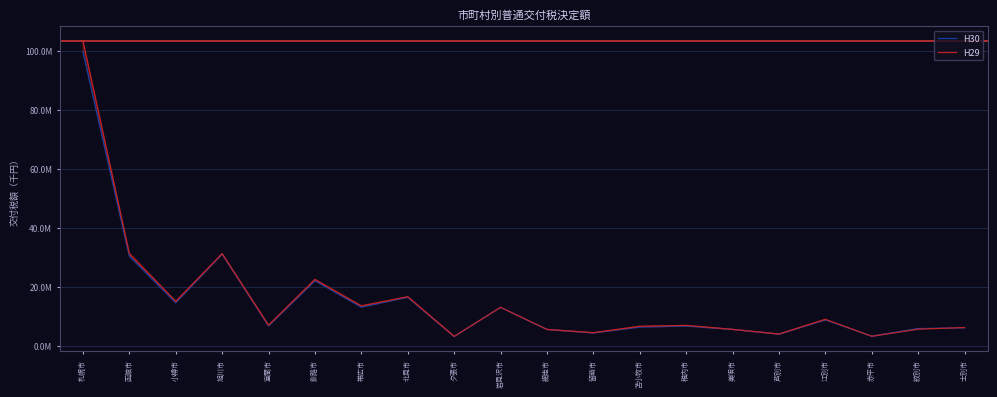

What is the average value of the H29 series?

15764757